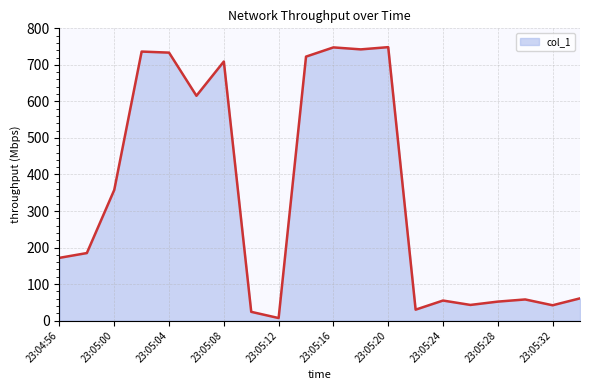

What is the maximum value shown in the chart?

748.5